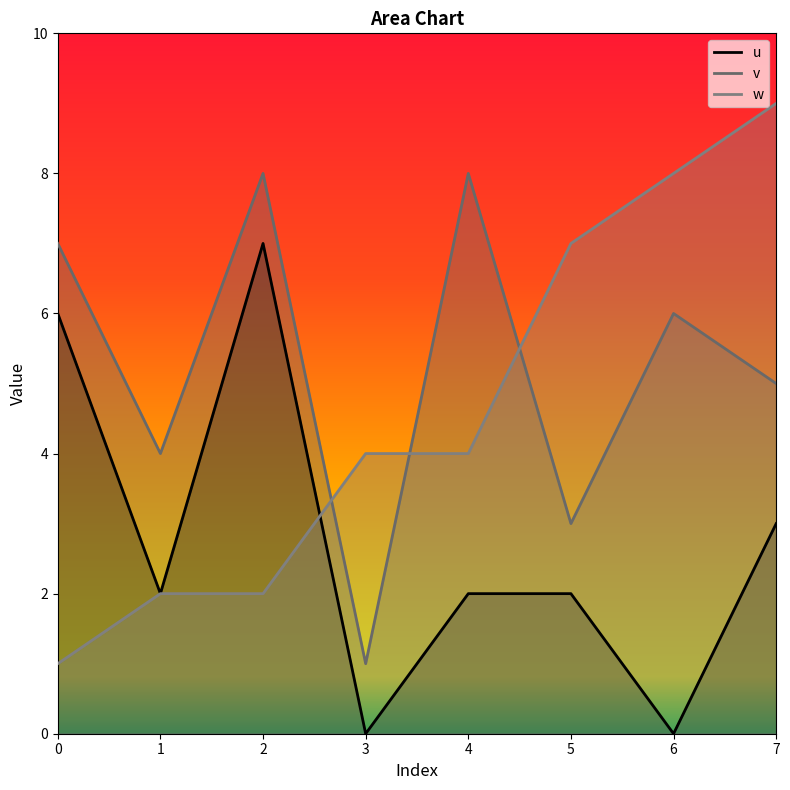

How many intersections are there between u and w?

1